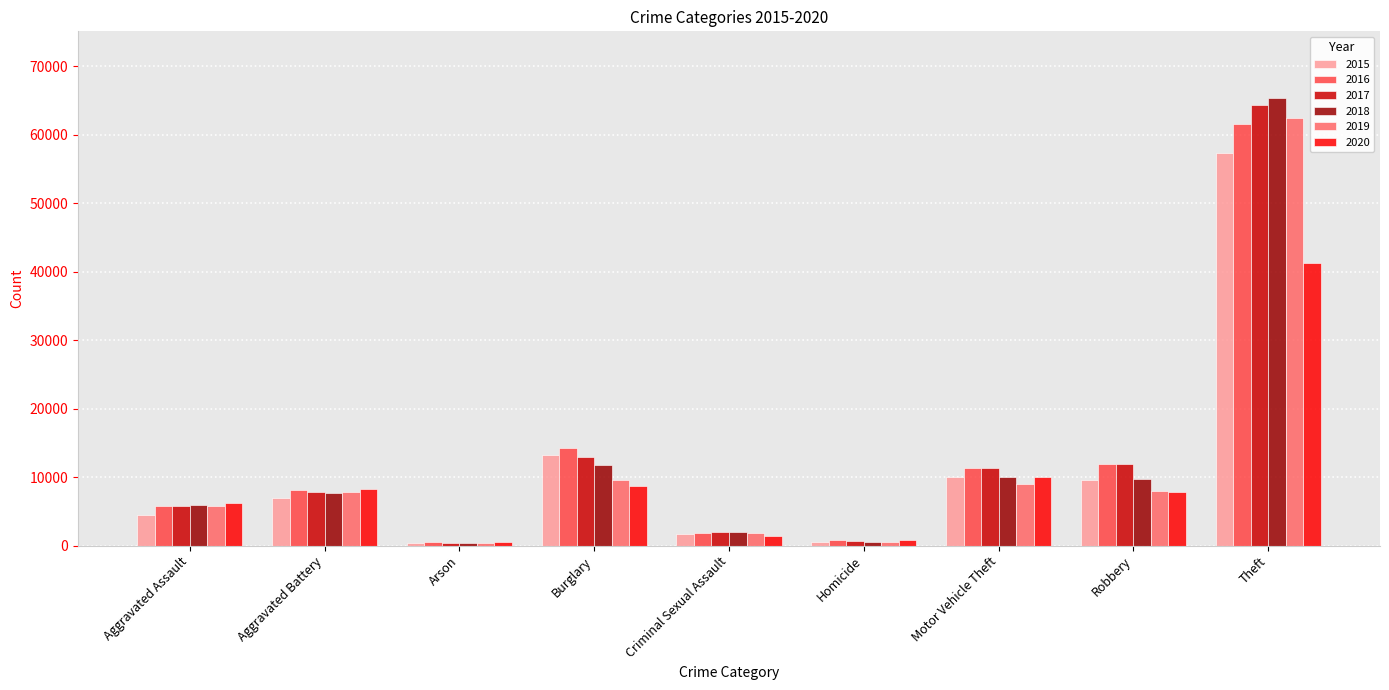

At which label is 2019 closest to 31428?

Burglary